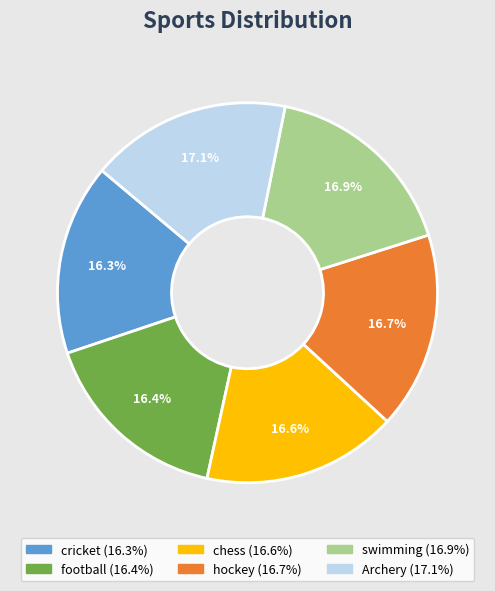

The cricket slice represents 16% of the pie. True or false?

True